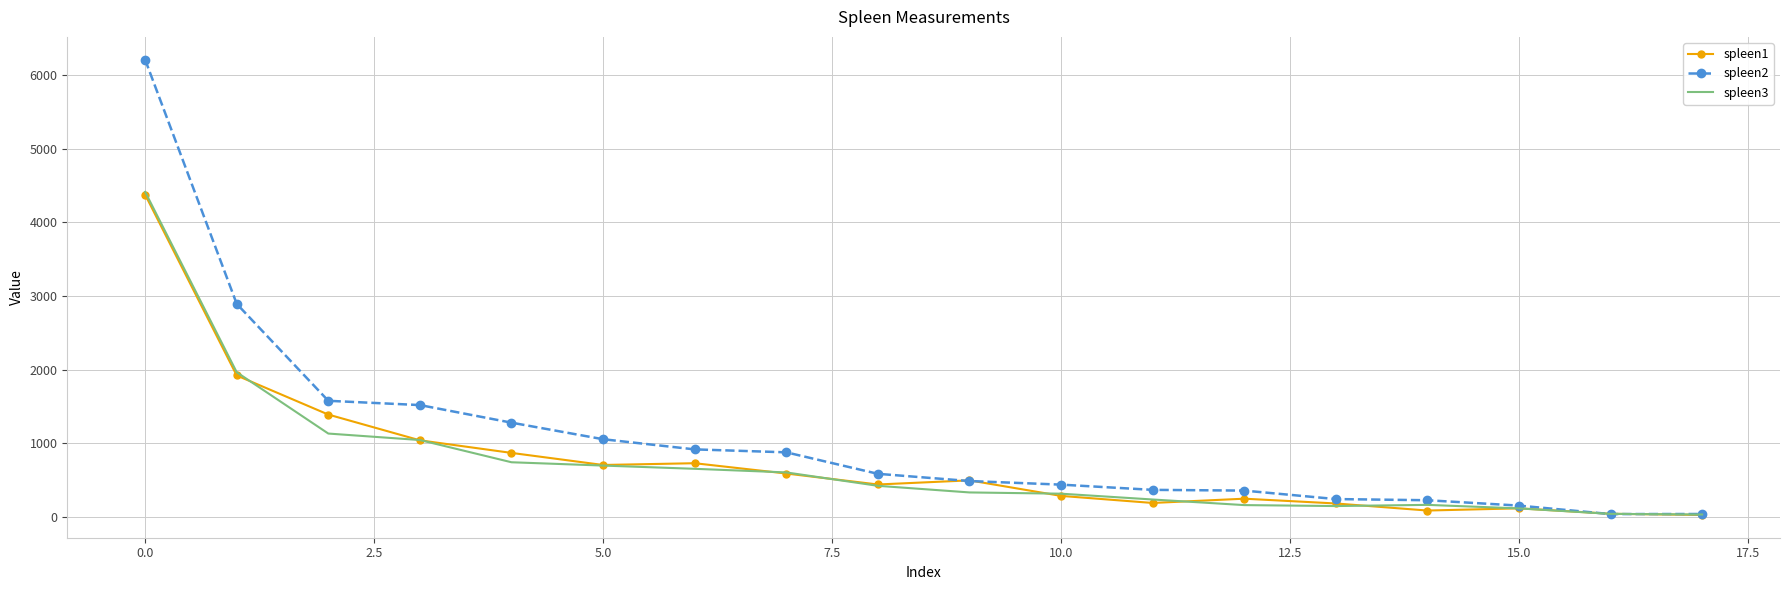

Which series has the largest range (max minus min)?

spleen2